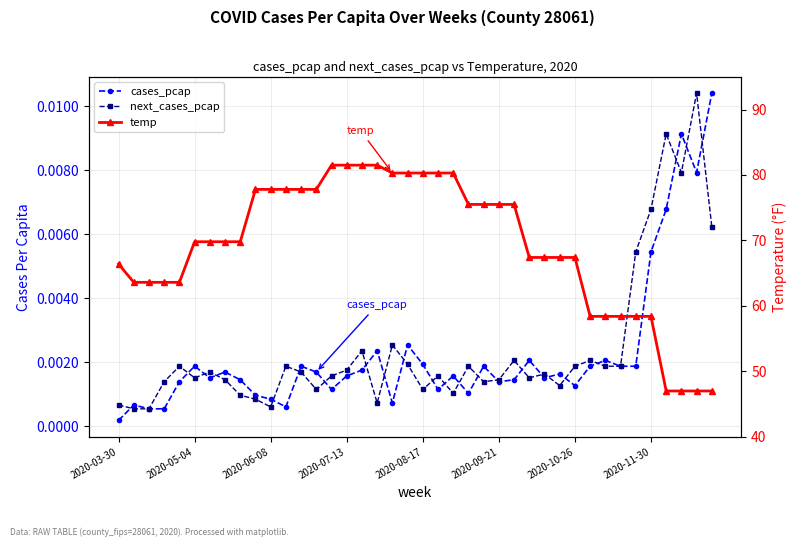

Which series has the widest spread of values?

temp